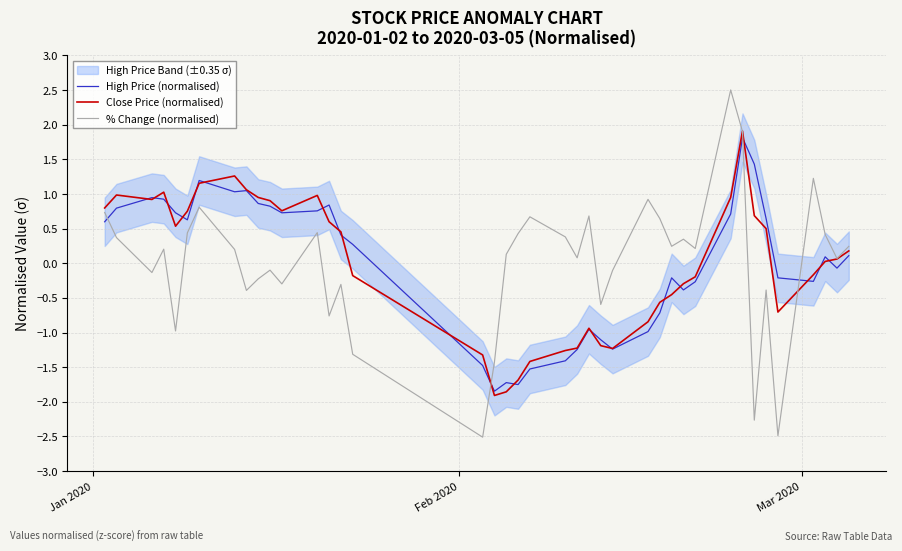

What is the minimum value for % Change (normalised)?

-2.5